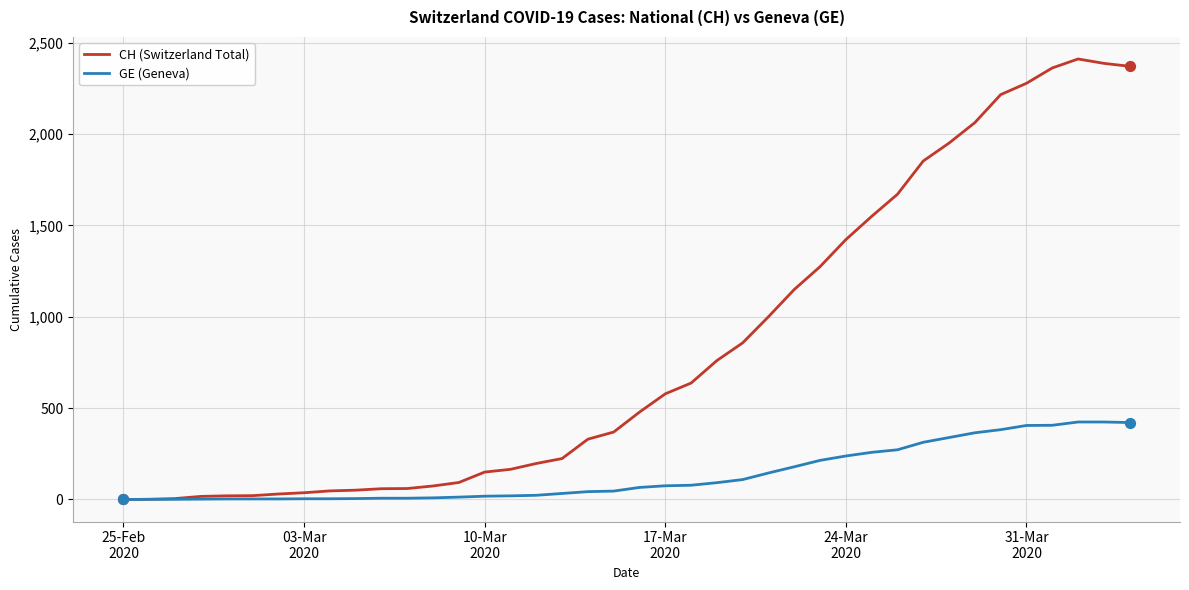

What are all the series names shown in the legend?

CH (Switzerland Total), GE (Geneva)